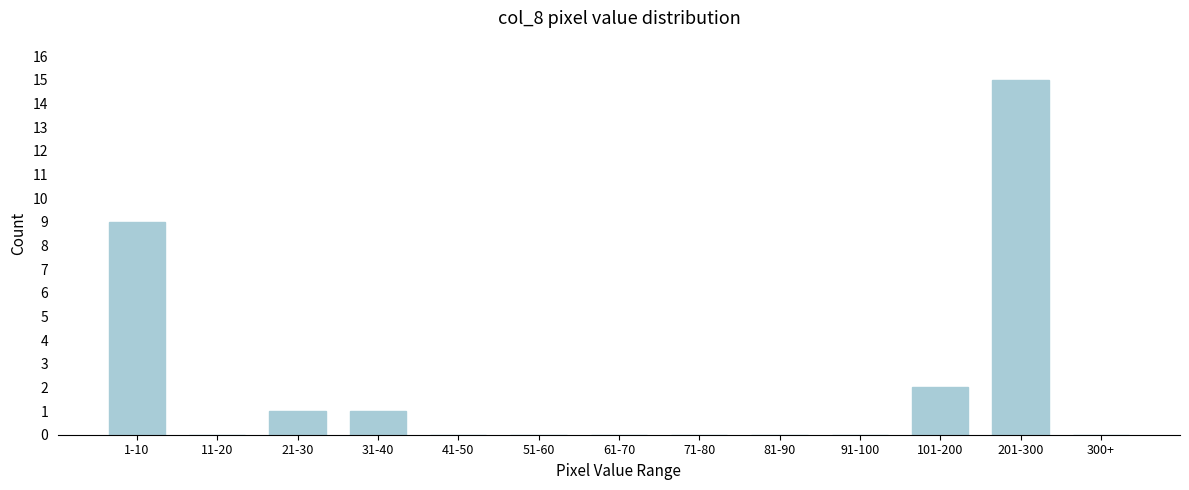

Reading left to right, extract all data points from this chart.

1-10=9	11-20=0	21-30=1	31-40=1	41-50=0	51-60=0	61-70=0	71-80=0	81-90=0	91-100=0	101-200=2	201-300=15	300+=0